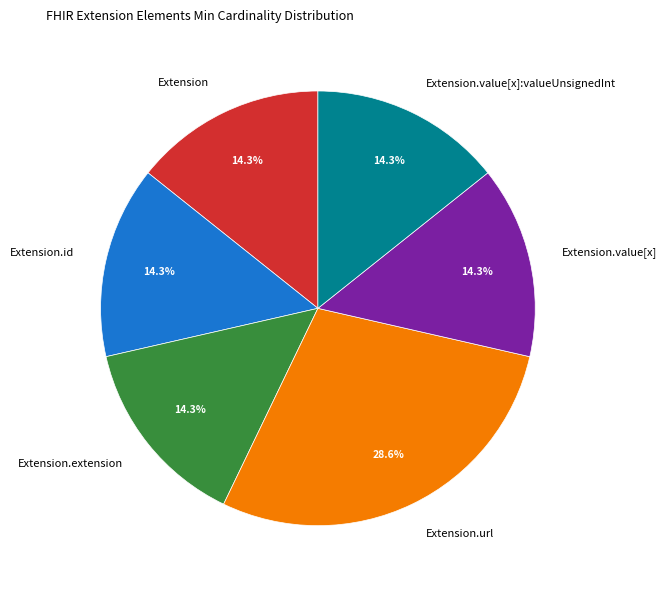

To the nearest percent, what percentage of the pie is Extension.url?

29%